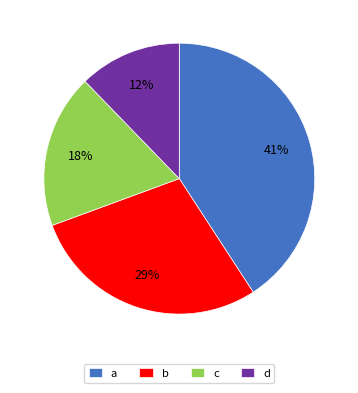

To the nearest percent, what percentage of the pie is c?

18%